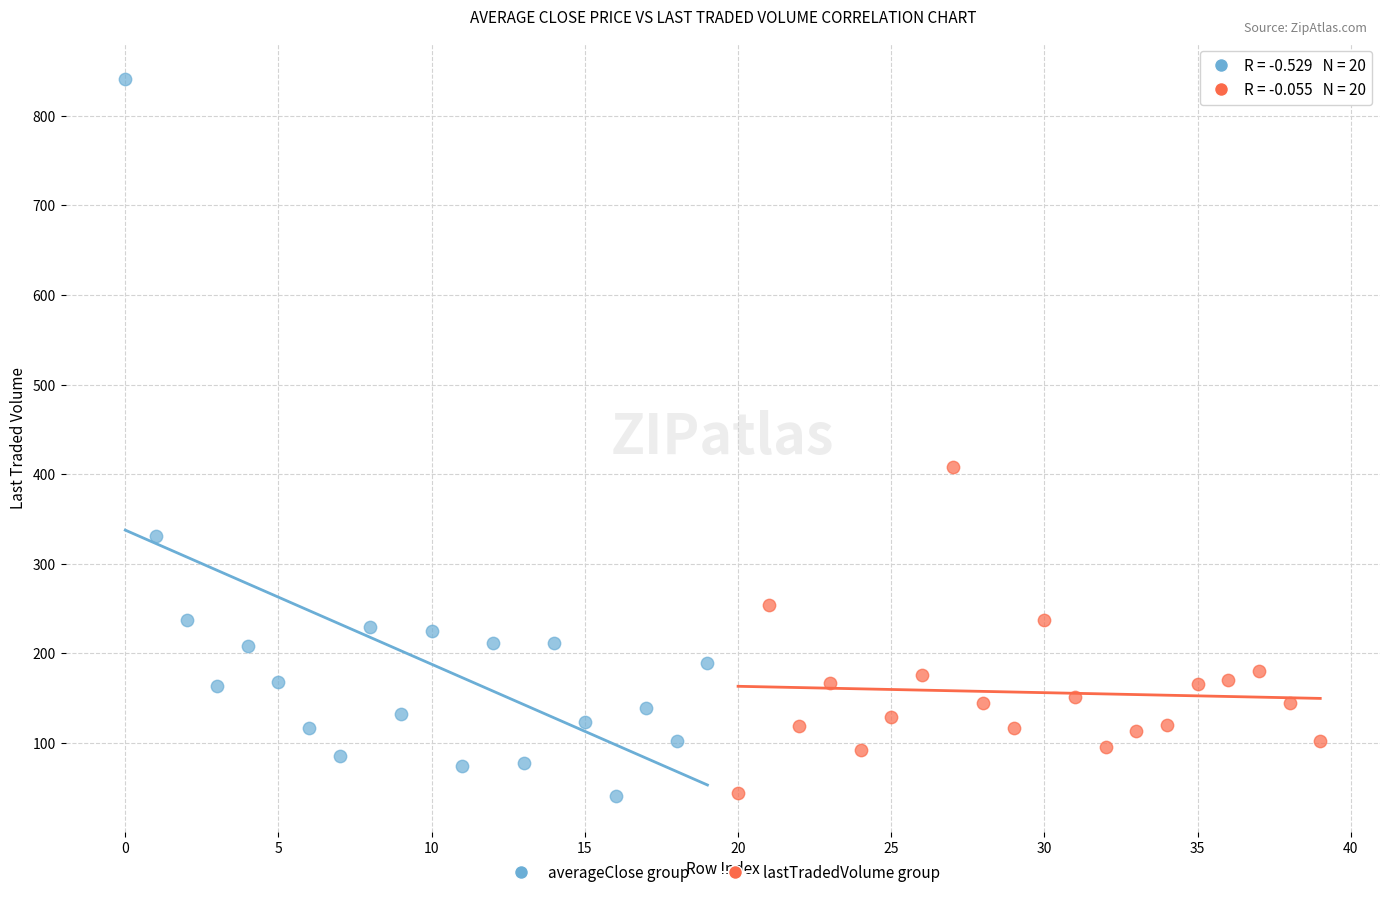

Which series contains the highest Y value?

averageClose group